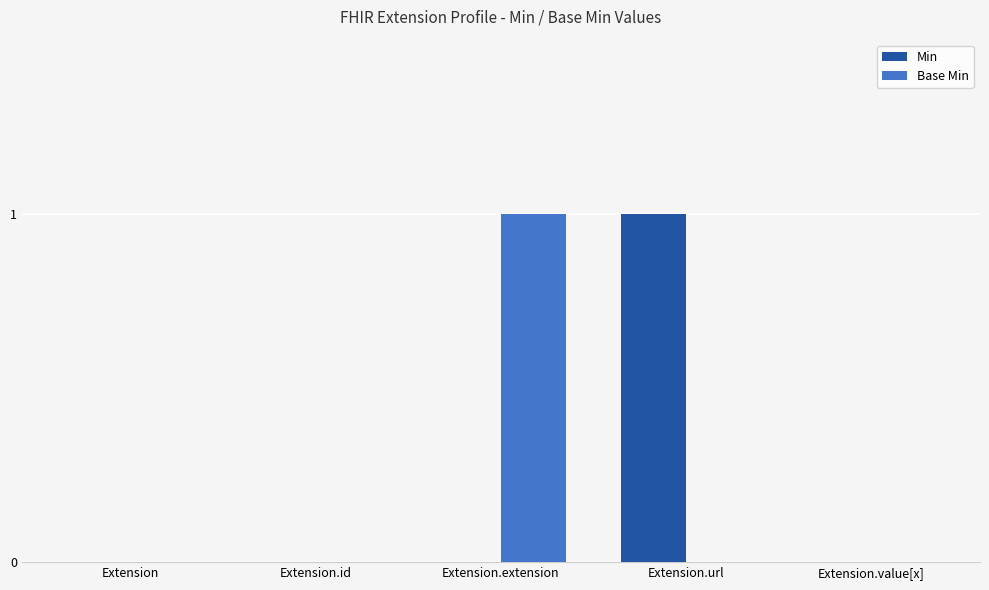

Is it true that Min equals 0 at Extension.id?

True